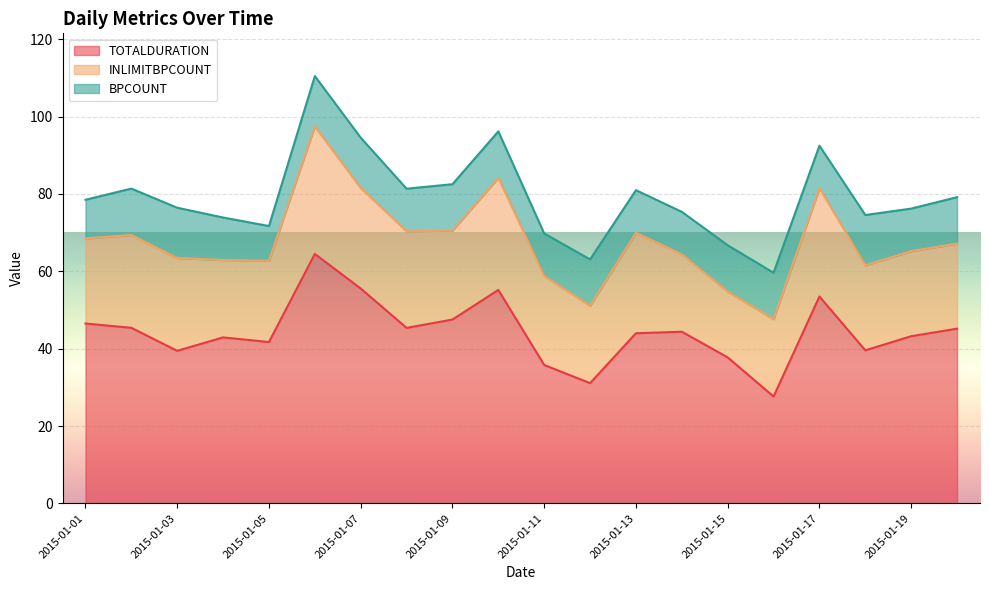

How many categories are shown in the chart?

20